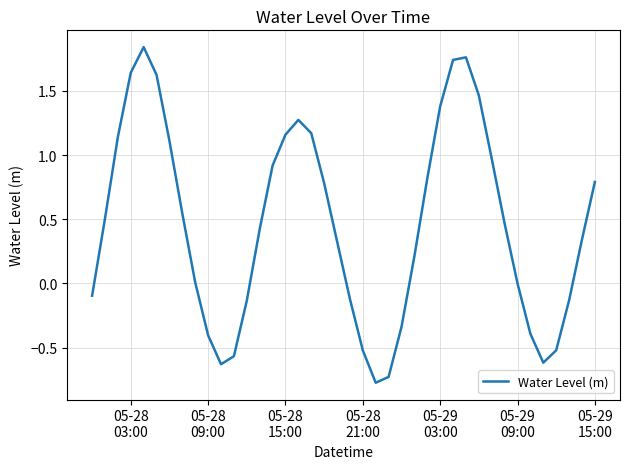

Count the number of categories in the chart.

40